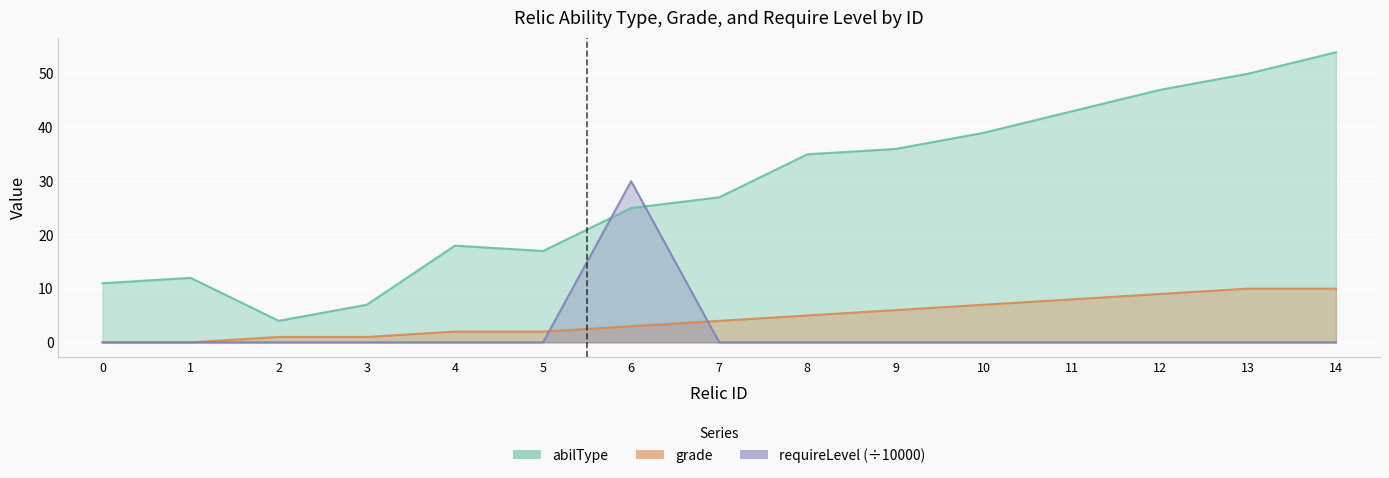

Where is the first local maximum for abilType?

1